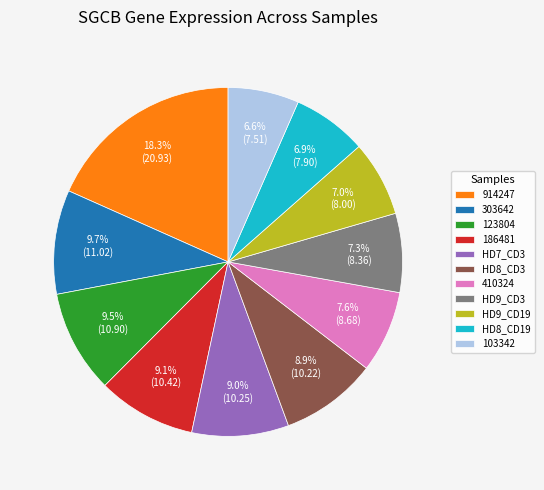

Count the number of slices in the pie.

11